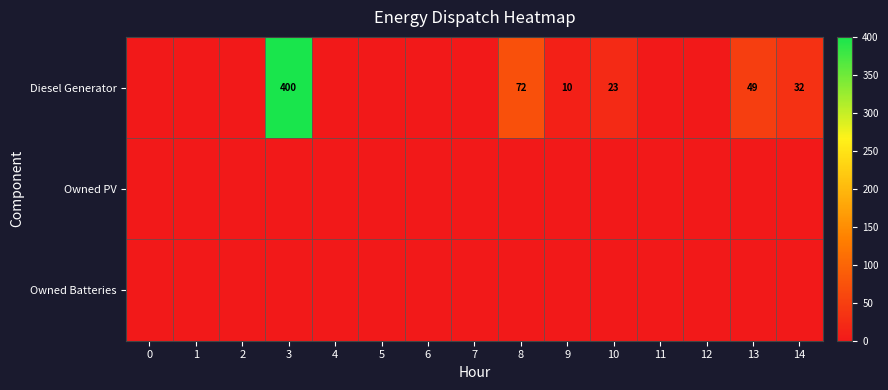

Which label corresponds to the largest value in the chart?

3